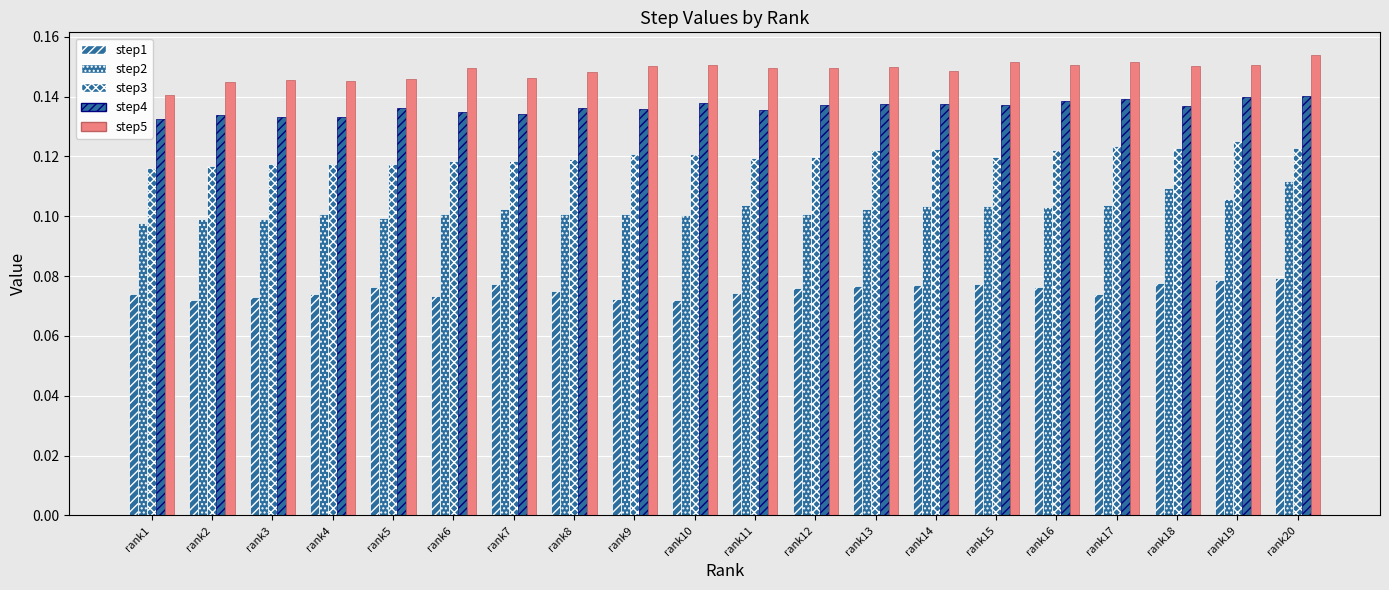

How many data points does each series have?

20